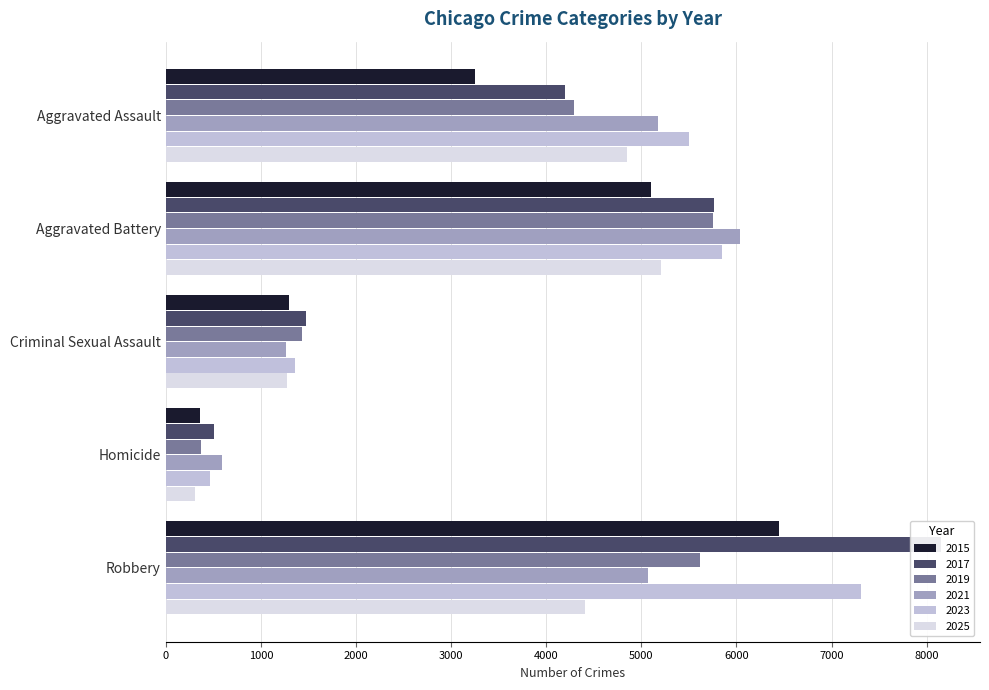

Which series has the largest total across all categories?

2023